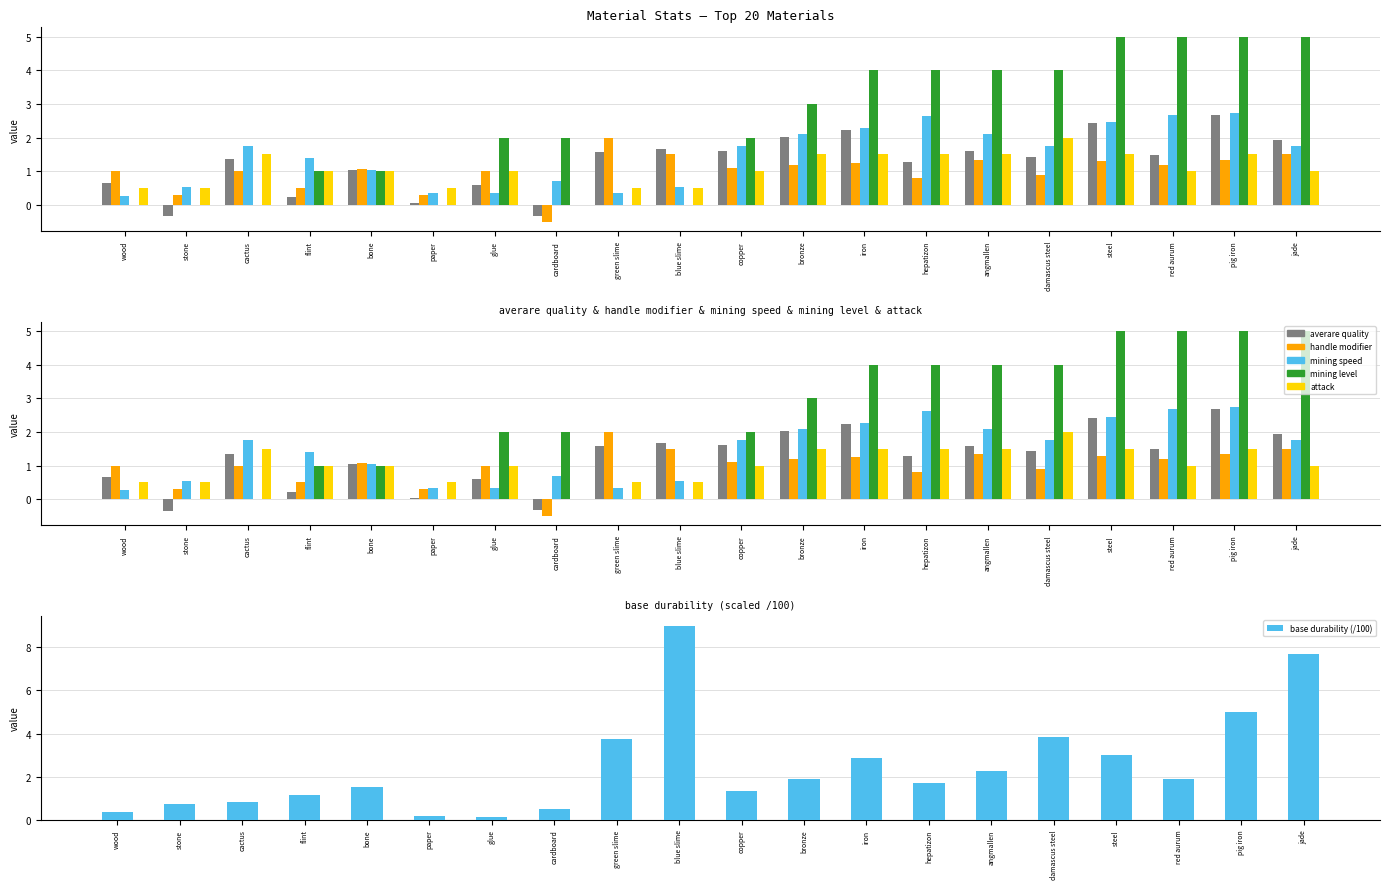

What position from the left is cactus?

3